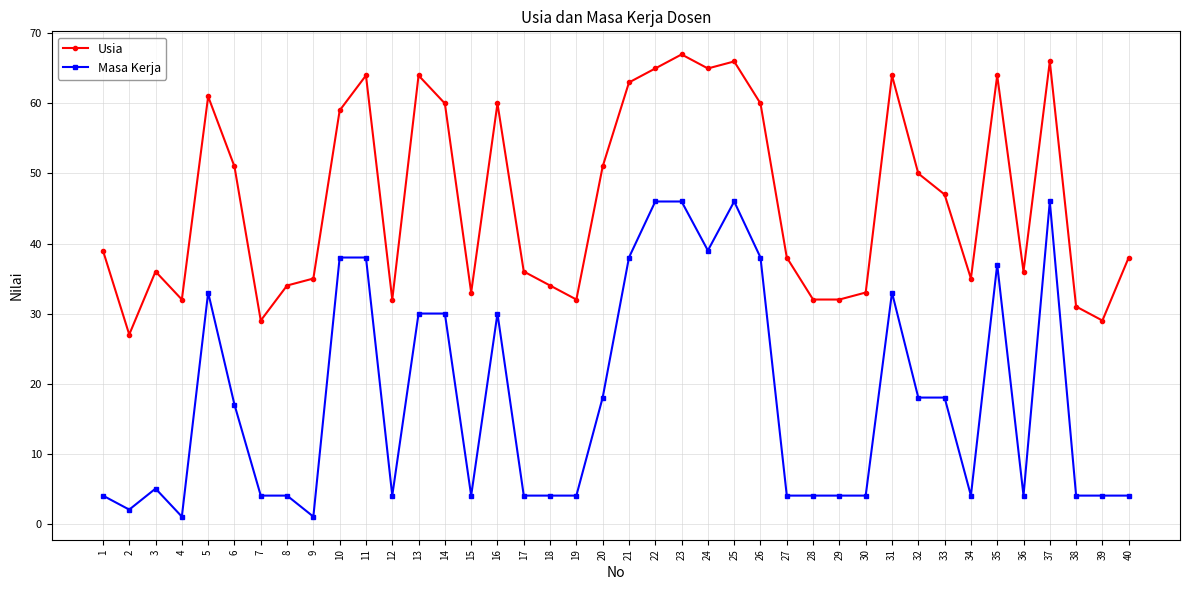

True or false: Masa Kerja and Usia intersect in this chart.

False